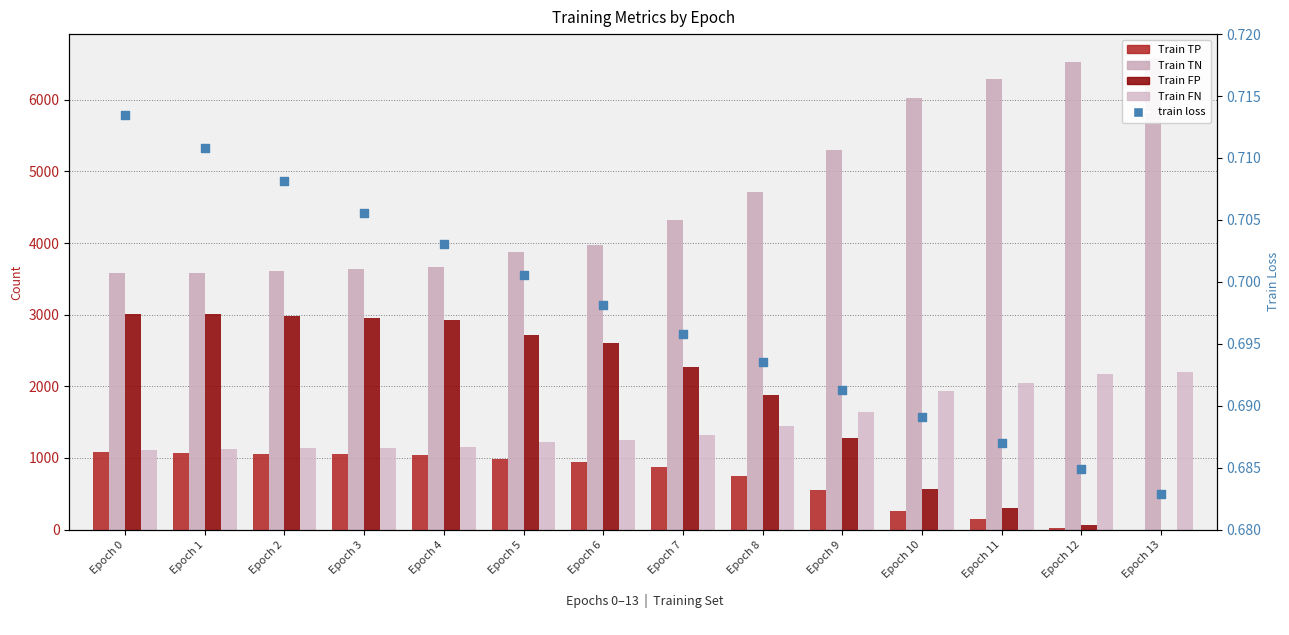

At which category is the sum across all series the highest?

Epoch 0